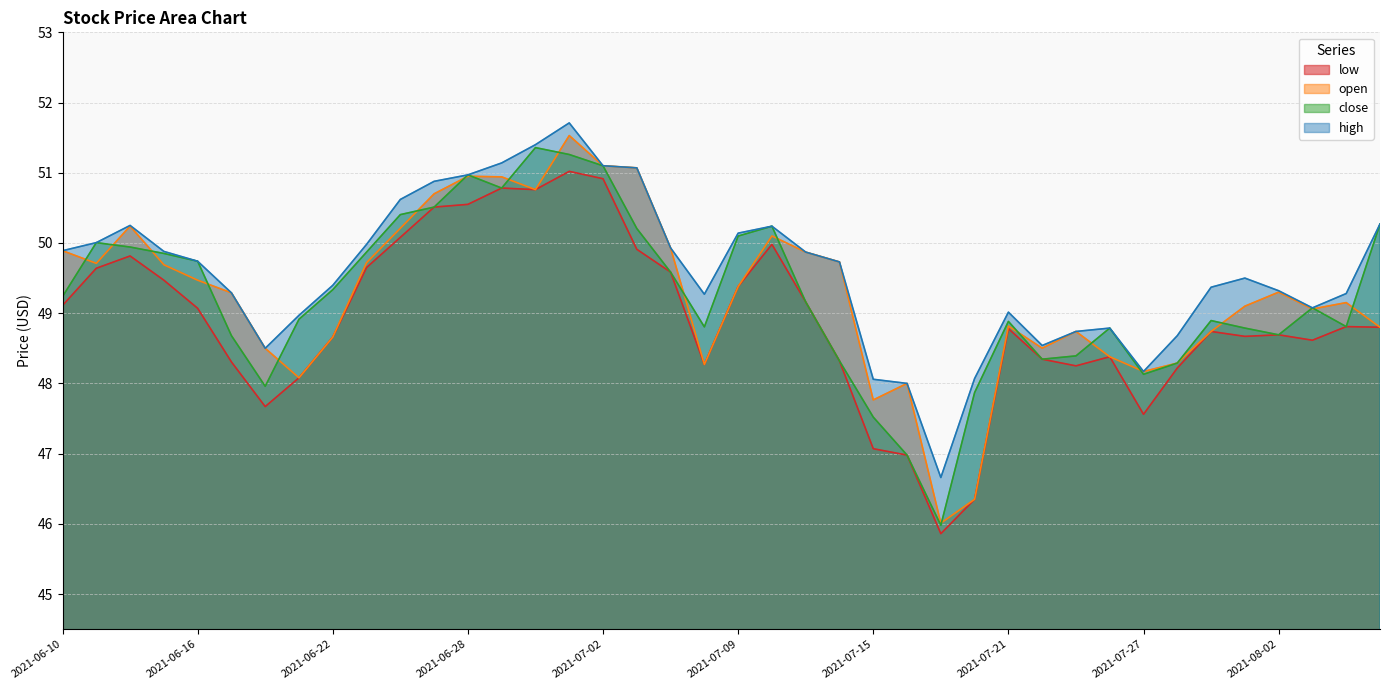

Is it true that close equals 49.9 at 2021-06-15?

True